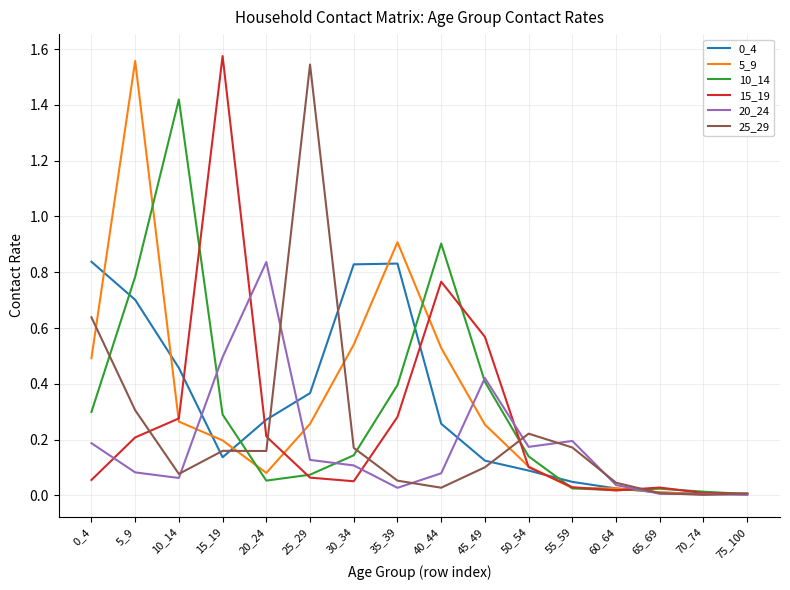

True or false: 25_29 has a value of 0.3 at 15_19.

False